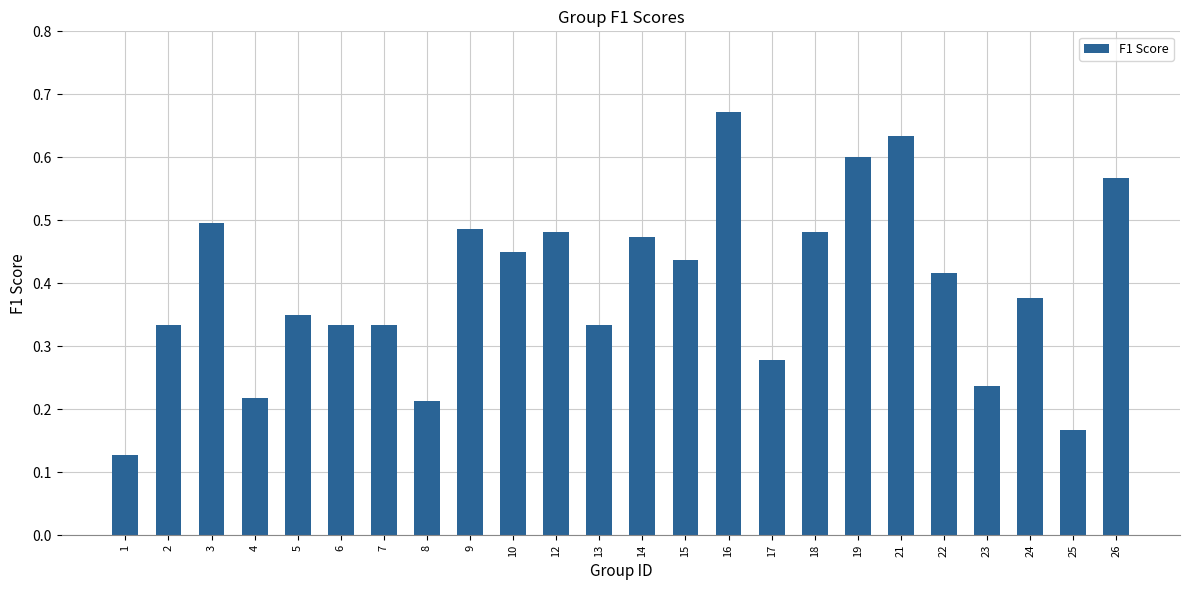

How many data points does each series have?

24